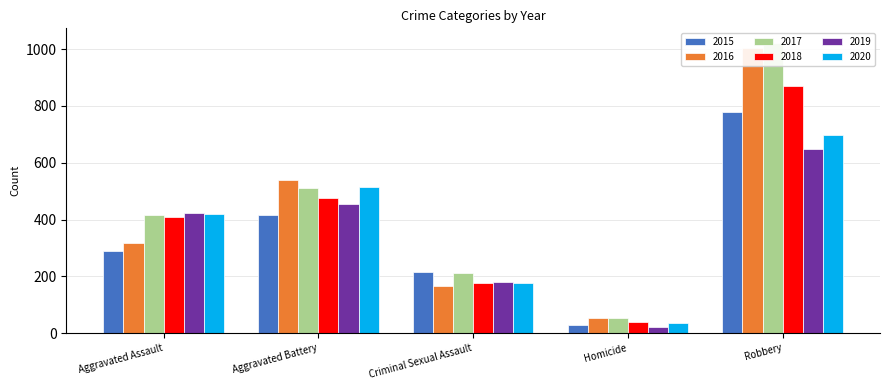

At which label is 2016 closest to 528?

Aggravated Battery